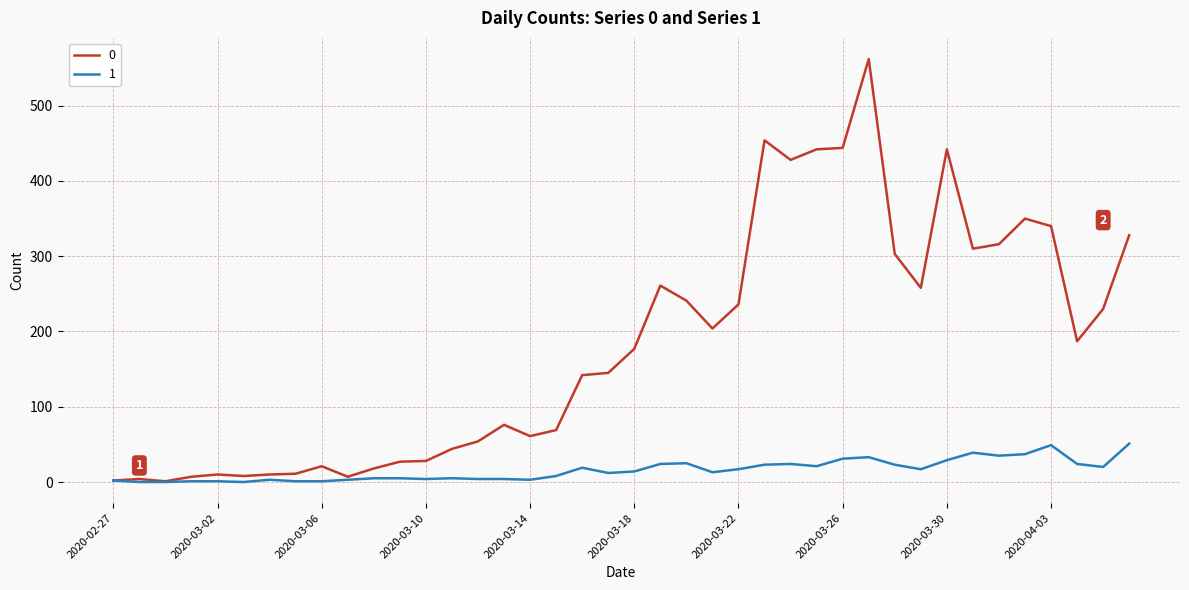

List the series in order of their peak value, highest first.

0, 1